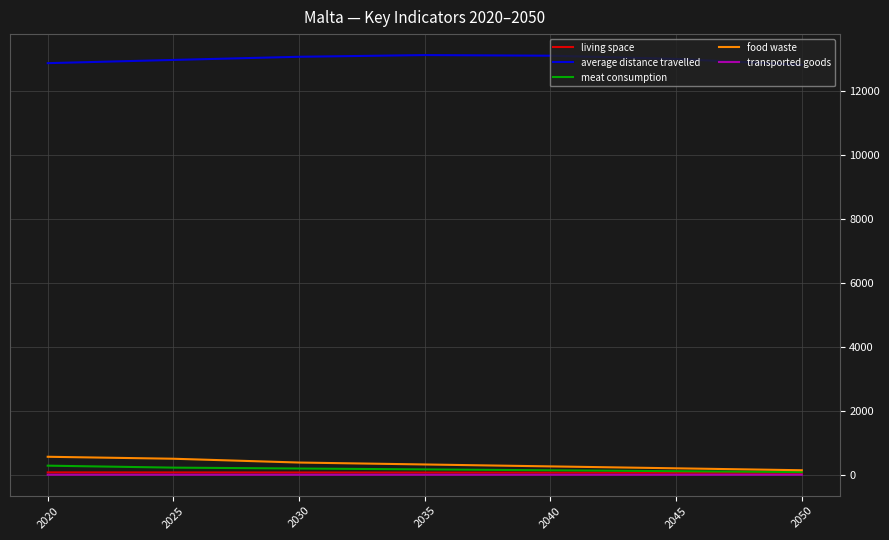

True or false: food waste and average distance travelled cross at least once.

False